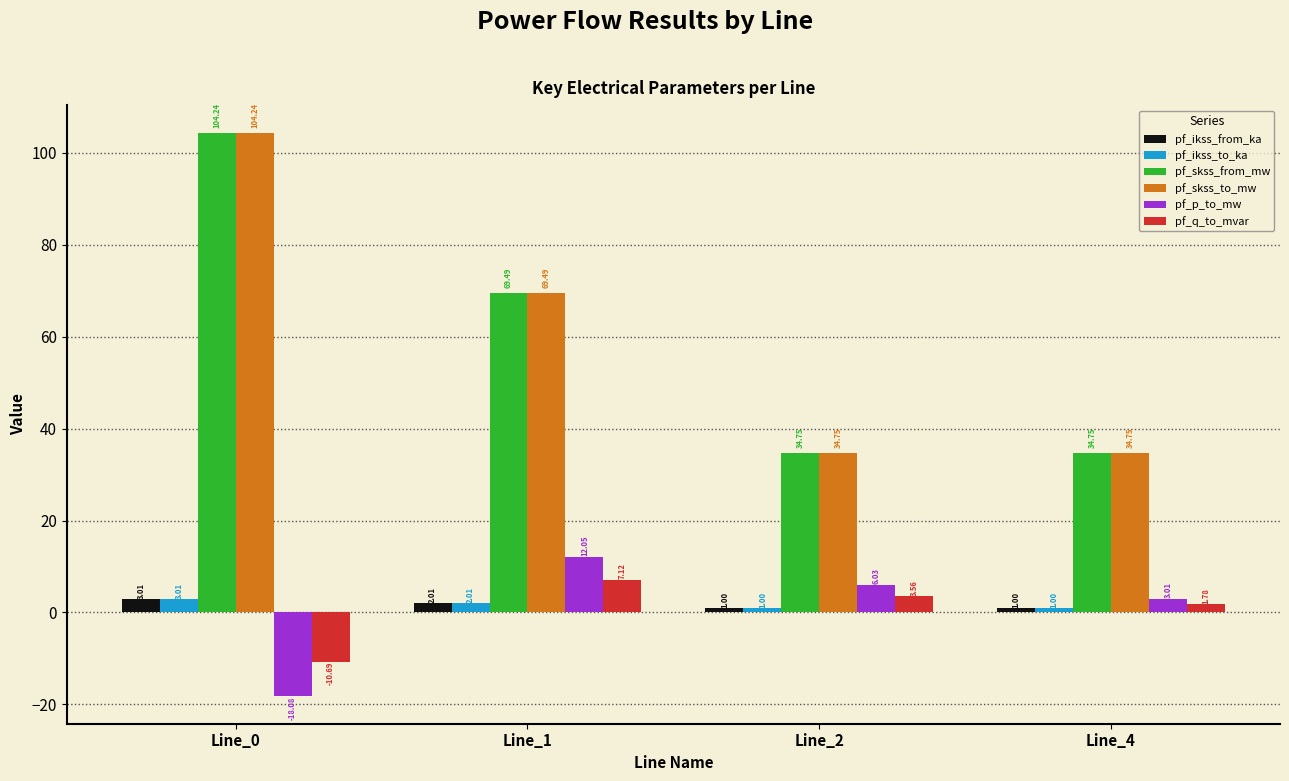

What is the total value across all series at Line_0?

185.7